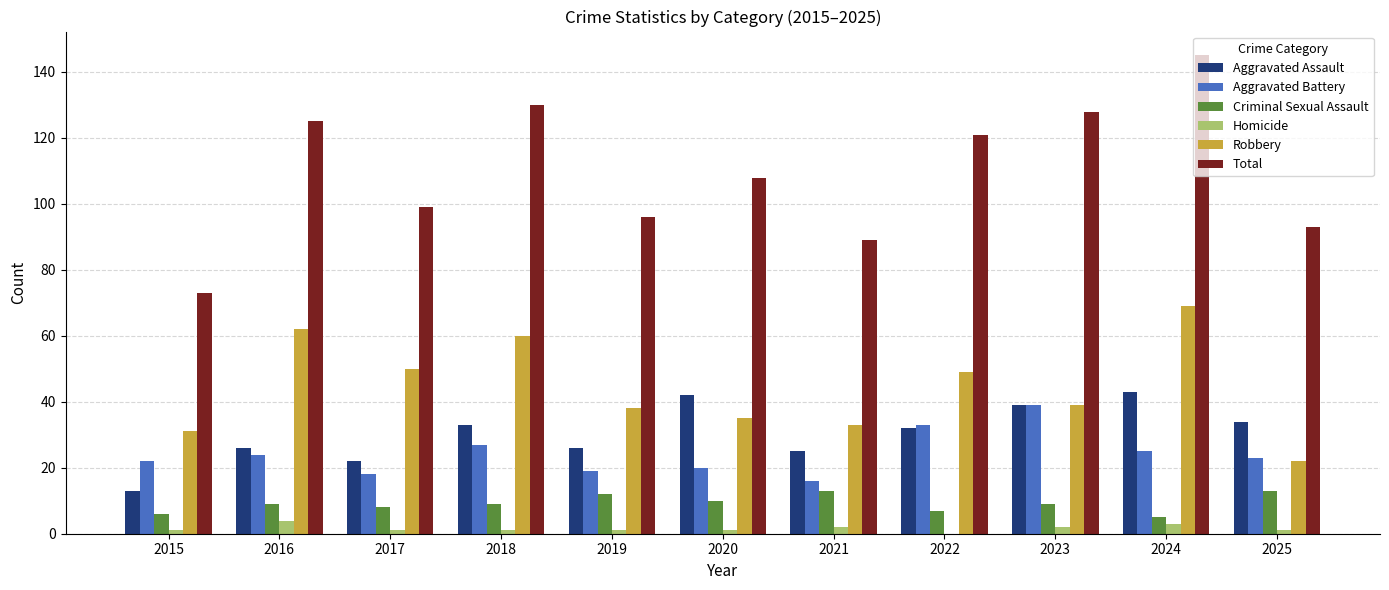

What is the maximum value shown in the chart?

145